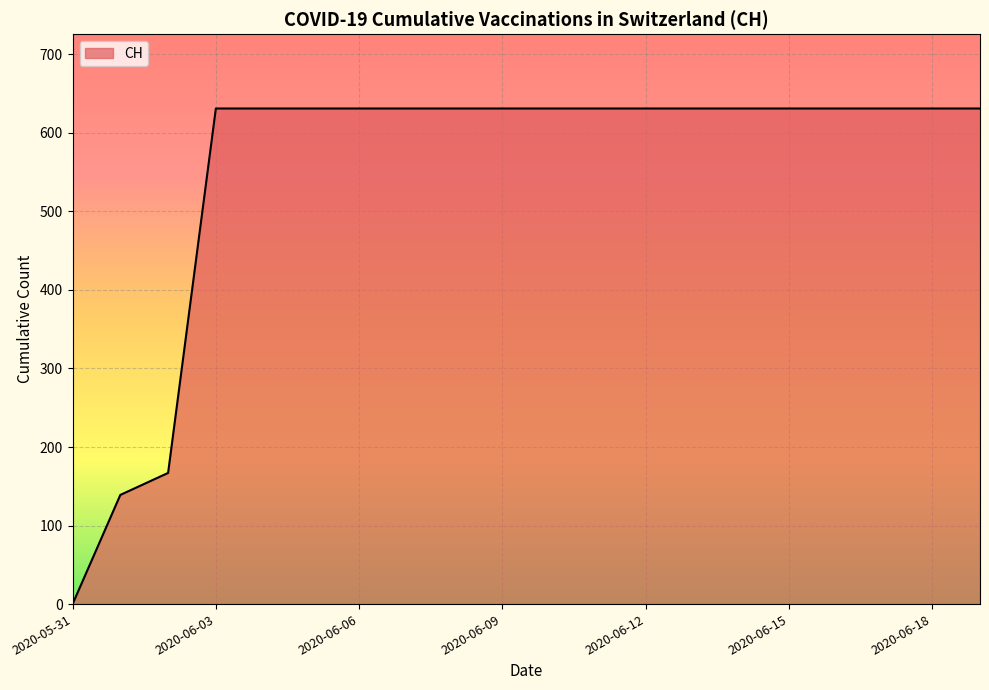

What is the greatest value displayed?

631